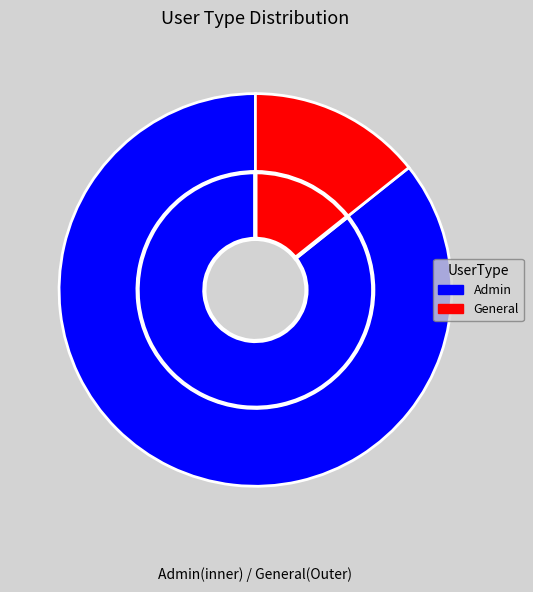

How many slices are in this pie chart?

2